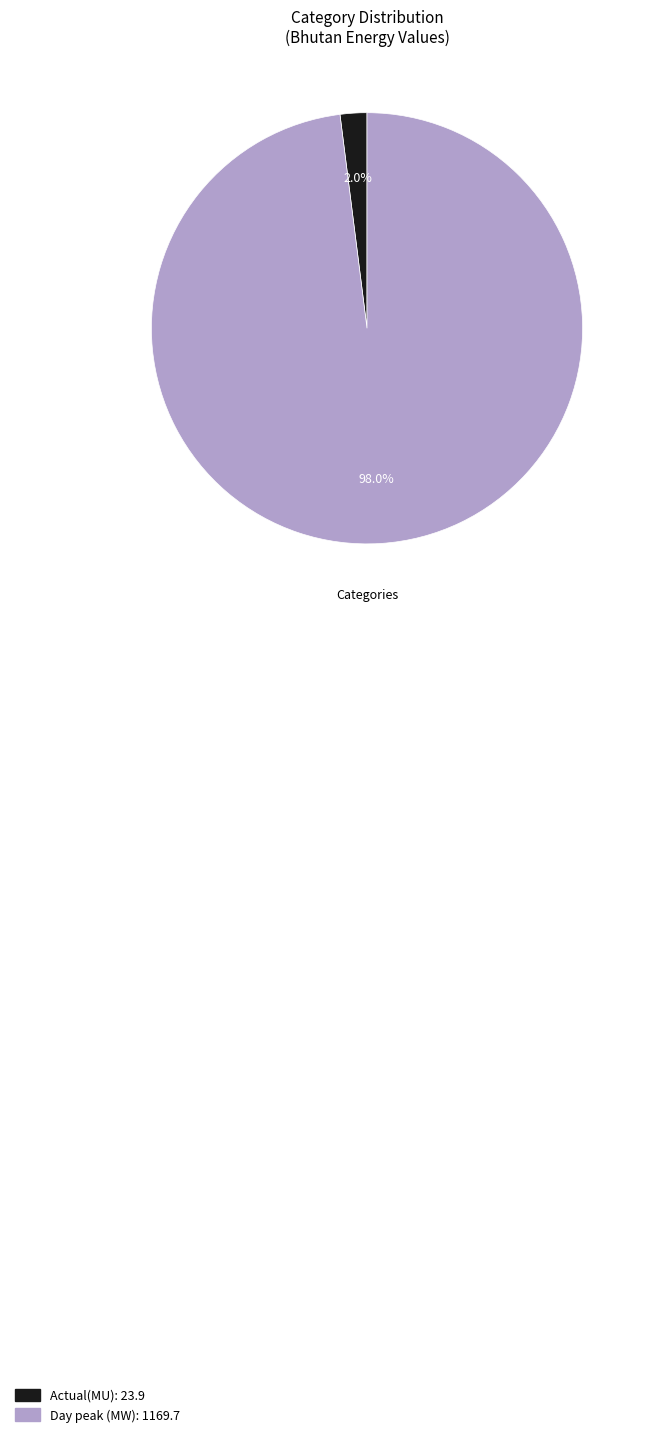

True or false: Day peak (MW) accounts for 84% of the total.

False